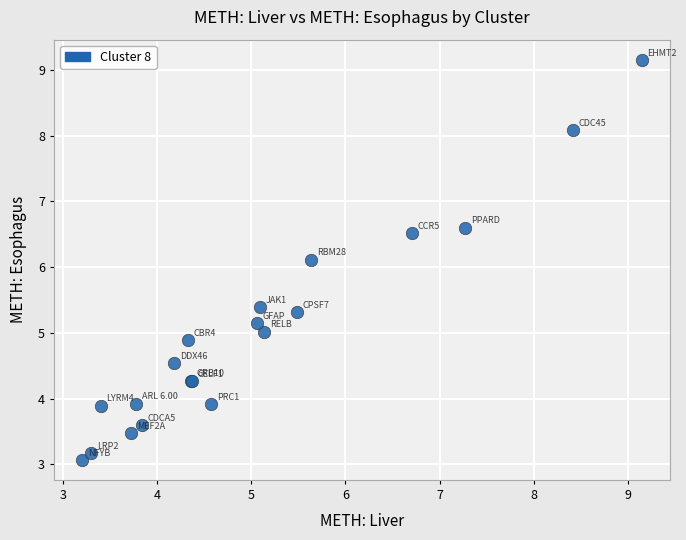

What Y value in the scatter plot is closest to 6?

6.1